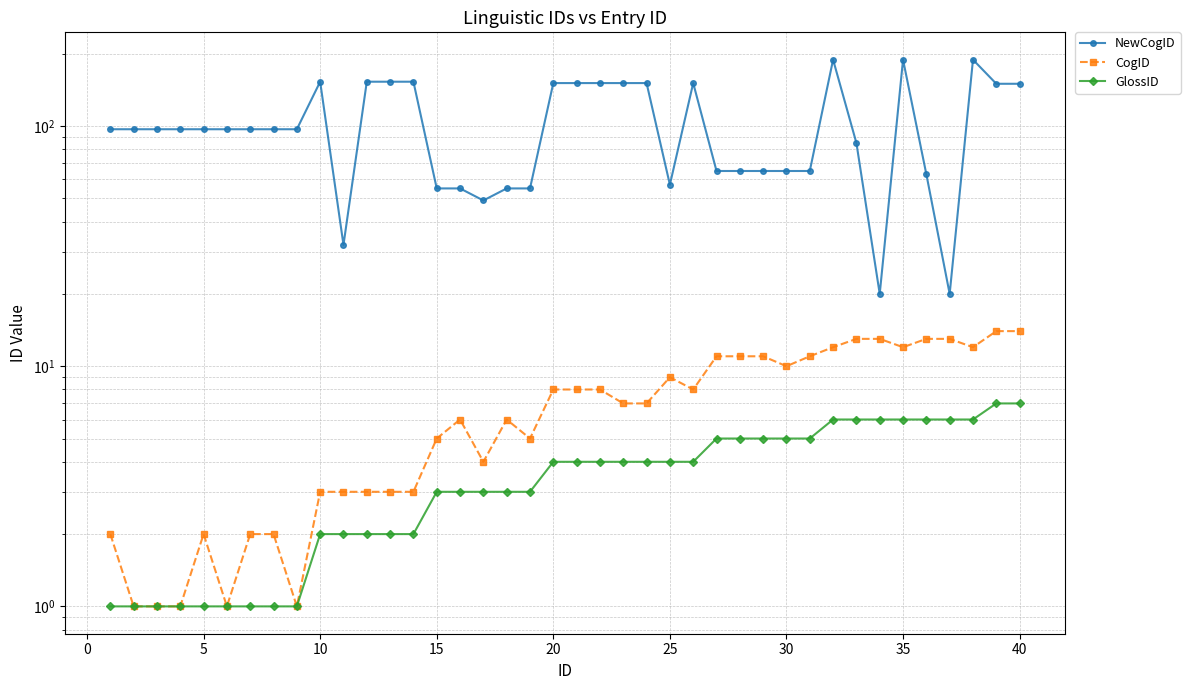

Which series has the largest total across all categories?

NewCogID